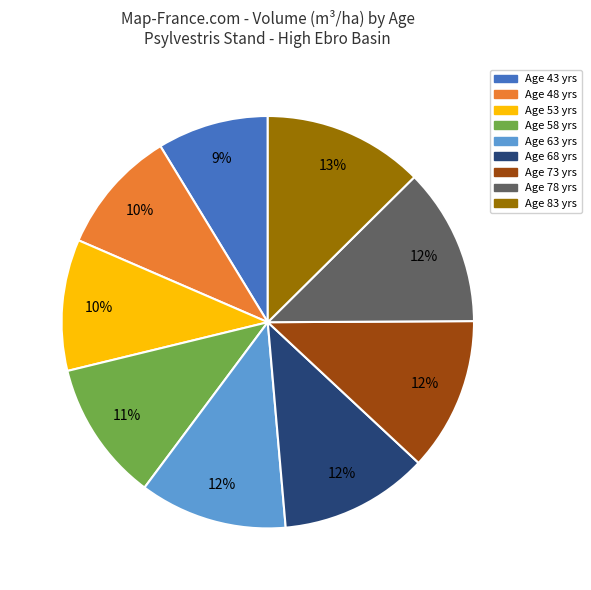

Does any single category account for the majority?

No